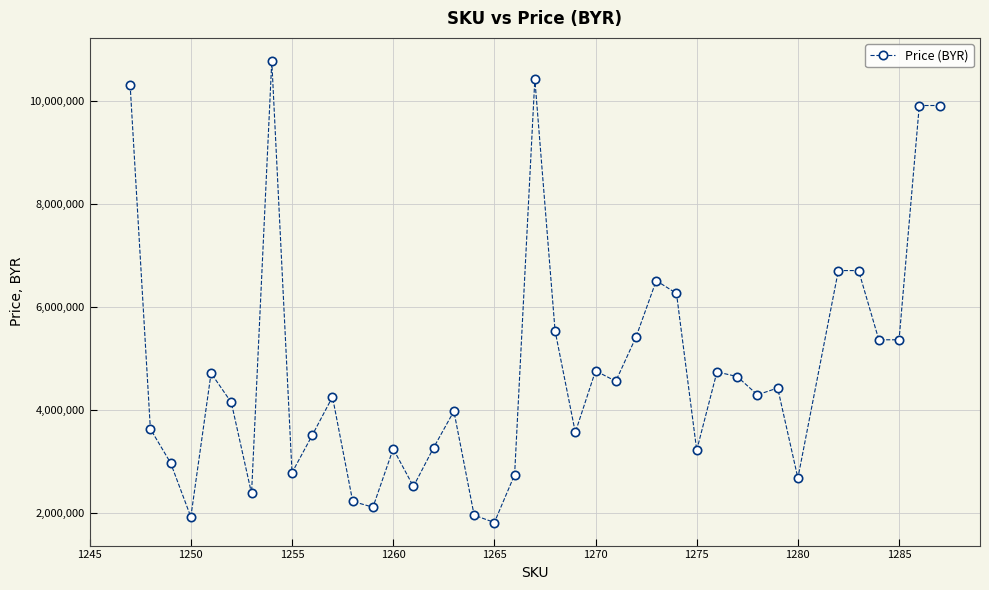

What is the difference between the maximum and minimum values?

8943600